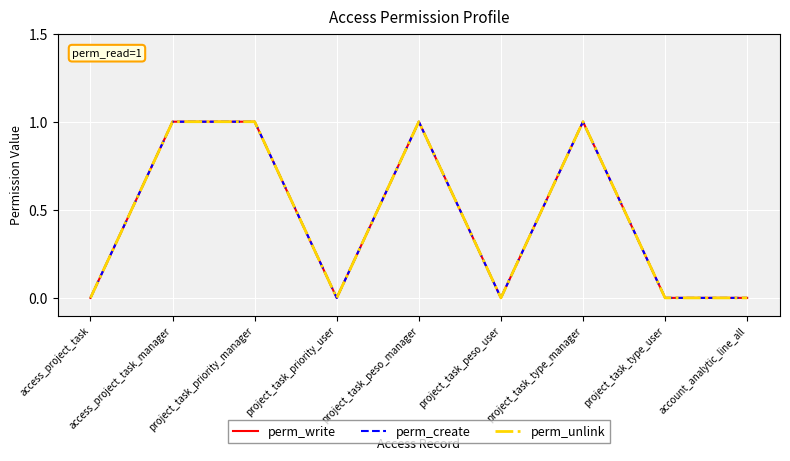

Reading left to right, transcribe all the data shown in this chart.

perm_write: 0	1	1	0	1	0	1	0	0
perm_create: 0	1	1	0	1	0	1	0	0
perm_unlink: 0	1	1	0	1	0	1	0	0